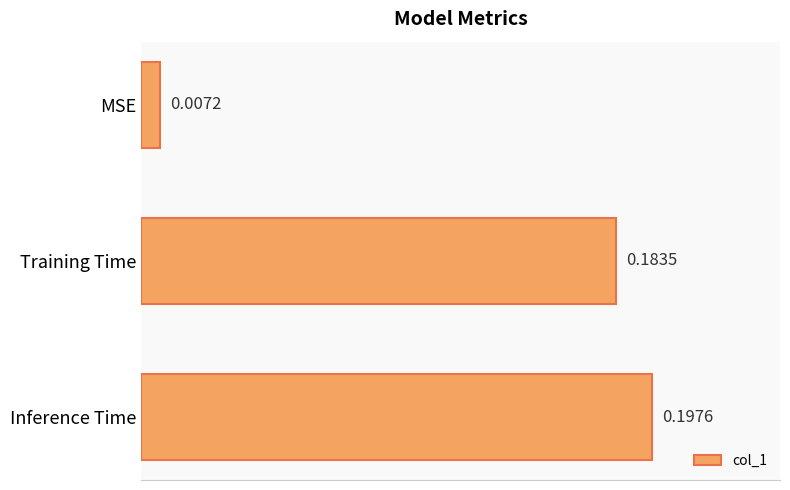

Between Inference Time and MSE, which is larger?

Inference Time